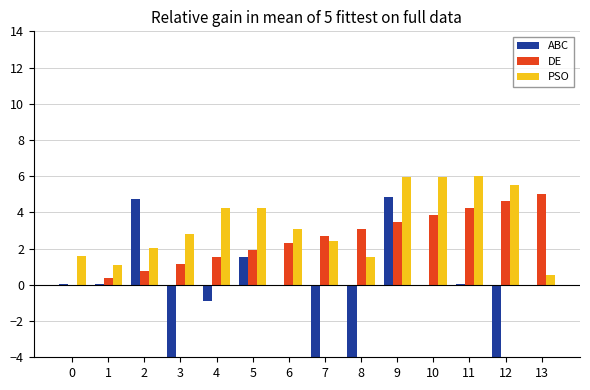

List the series in order of their overall mean, highest first.

PSO, DE, ABC